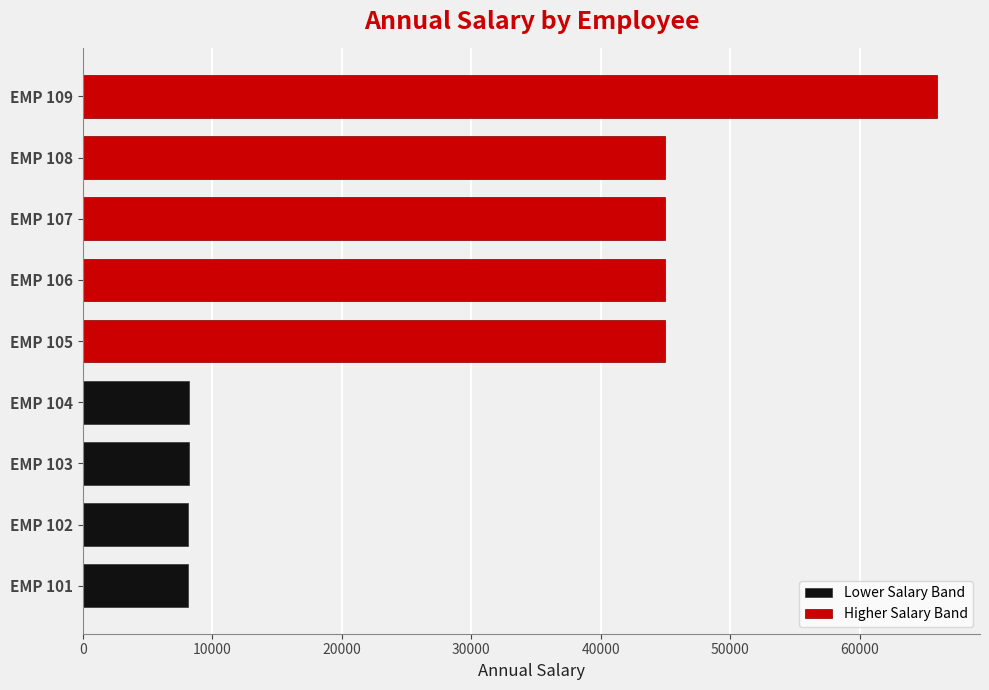

The value at EMP 101 is 3487.2. True or false?

False